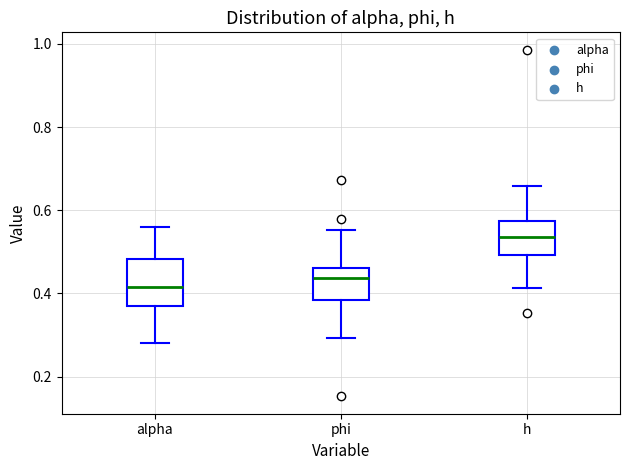

Reading left to right, transcribe this box plot: for each box, give where its median line is, the range the box spans, and where its two whiskers end, as read against the y-axis. The values are not printed on the chart, so give them approximately, as read against the axis.

alpha: median 0.42, box 0.38 to 0.48, whiskers 0.28 to 0.56
phi: median 0.44, box 0.38 to 0.46, whiskers 0.30 to 0.56
h: median 0.54, box 0.50 to 0.58, whiskers 0.42 to 0.66